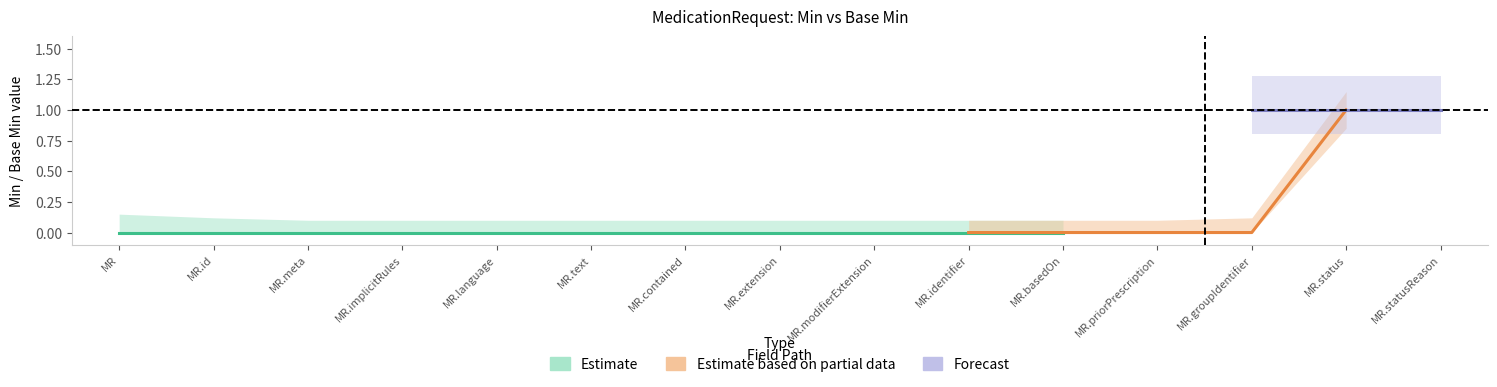

Reading left to right, what are all the values shown in this chart?

Min: 0.0	0.0	0.0	0.0	0.0	0.0	0.0	0.0	0.0	0.0	0.0	0.0	0.0	1.0	0.0
Base_Min: 0.0	0.0	0.0	0.0	0.0	0.0	0.0	0.0	0.0	0.0	0.0	0.0	0.0	1.0	0.0
Min_upper: 0.1	0.1	0.1	0.1	0.1	0.1	0.1	0.1	0.1	0.1	0.1	0.1	0.1	1.1	0.1
Min_lower: 0.0	0.0	0.0	0.0	0.0	0.0	0.0	0.0	0.0	0.0	0.0	0.0	0.0	0.8	0.0
Base_upper: 0.1	0.1	0.1	0.1	0.1	0.1	0.1	0.1	0.1	0.1	0.1	0.1	0.1	1.1	0.1
Base_lower: 0.0	0.0	0.0	0.0	0.0	0.0	0.0	0.0	0.0	0.0	0.0	0.0	0.0	0.9	0.0